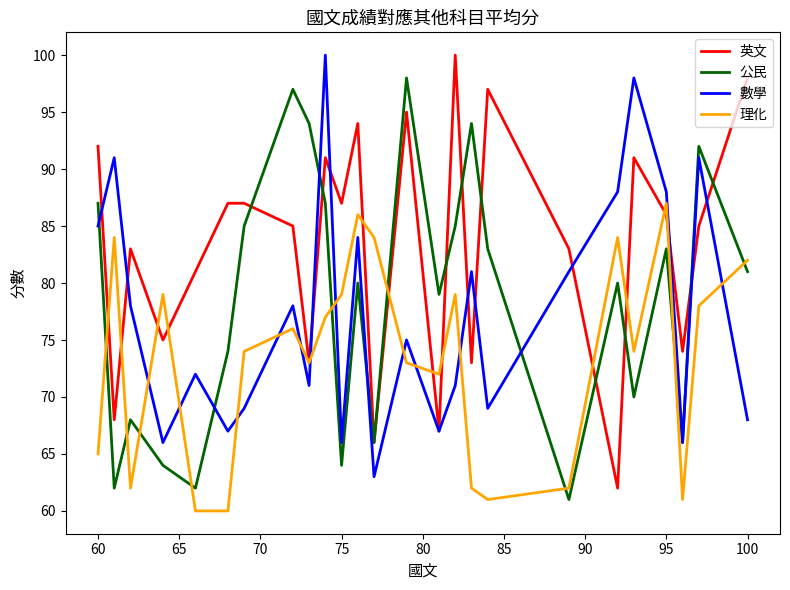

How many times do 理化 and 公民 cross each other?

9